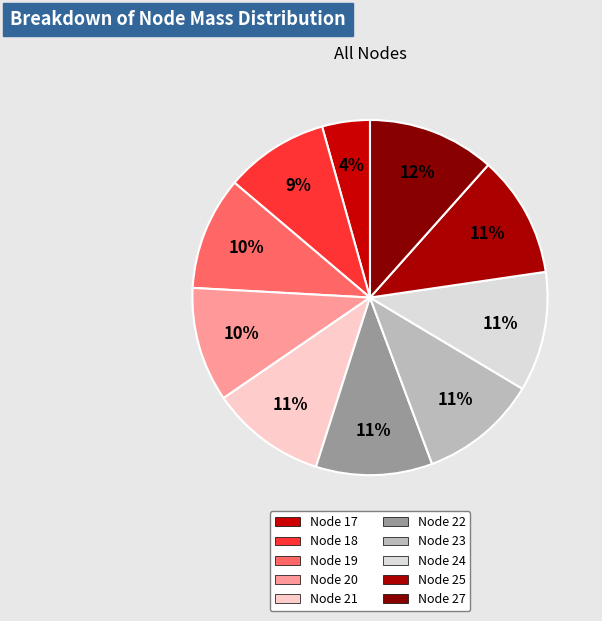

What is the change in value from Node 20 to Node 22?

+5.8